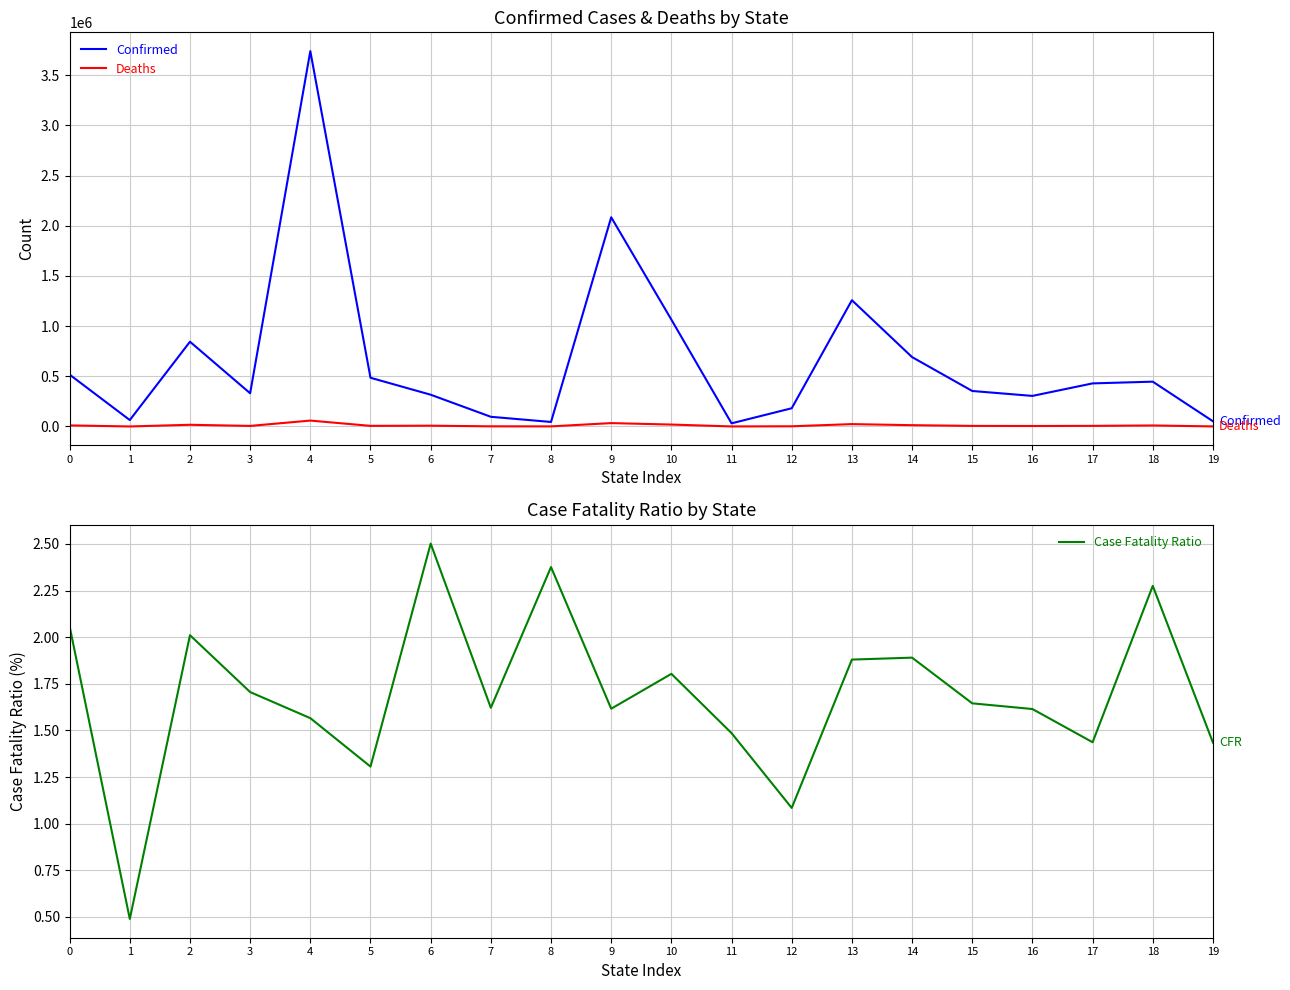

Read the Confirmed value at 18.

446737